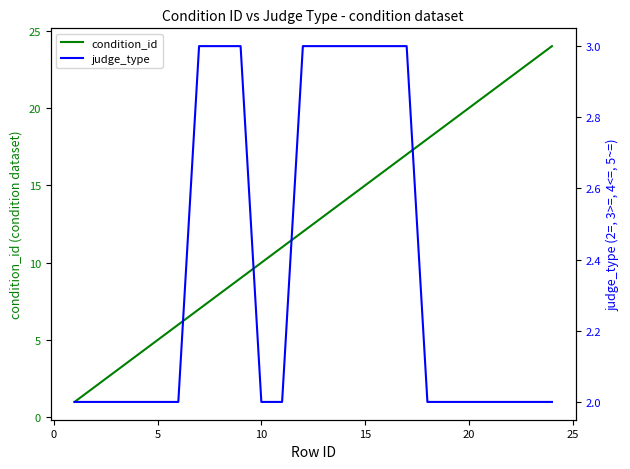

Reading left to right, extract all data points from this chart.

condition_id: 1	2	3	4	5	6	7	8	9	10	11	12	13	14	15	16	17	18	19	20	21	22	23	24
judge_type: 2	2	2	2	2	2	3	3	3	2	2	3	3	3	3	3	3	2	2	2	2	2	2	2